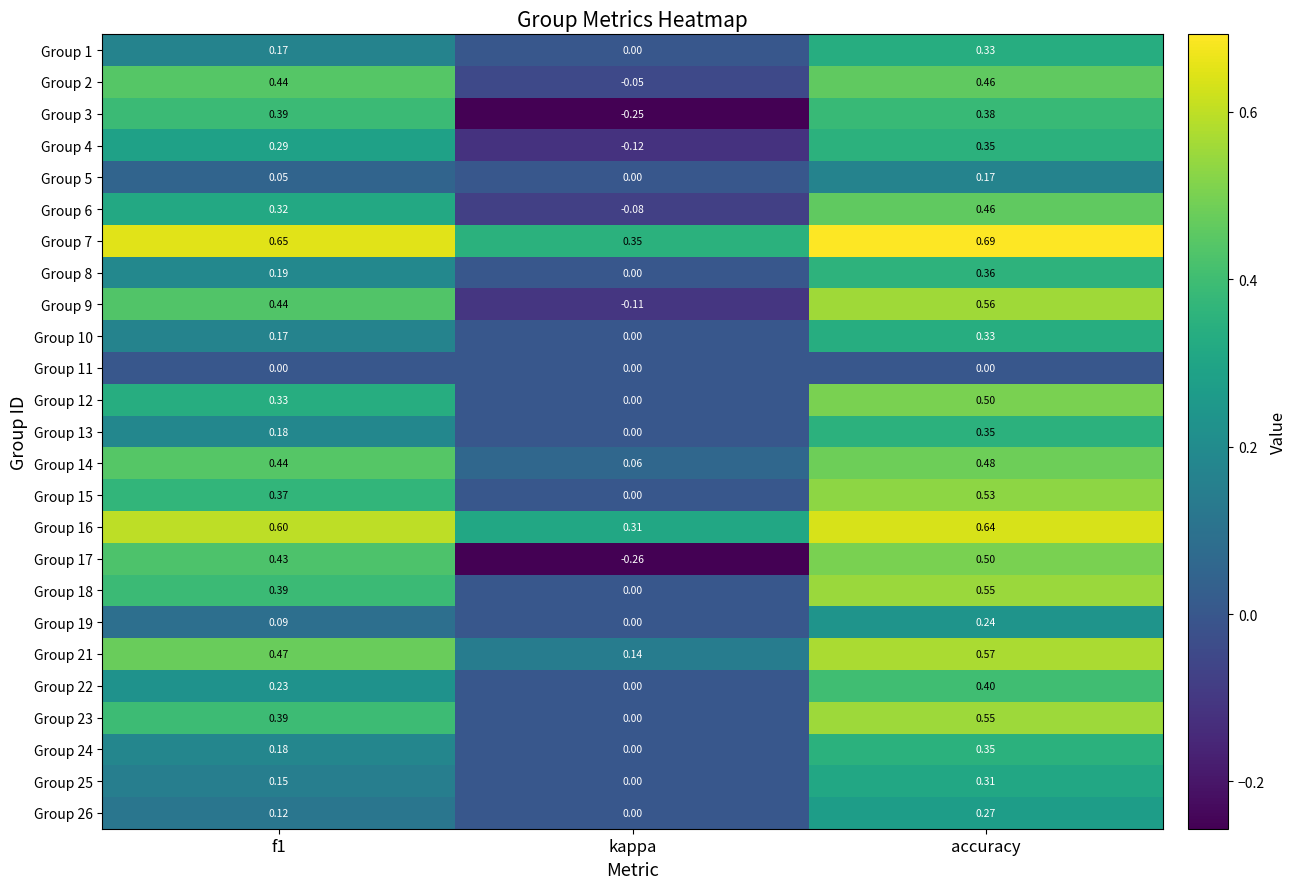

Which category has the highest value across all series?

accuracy